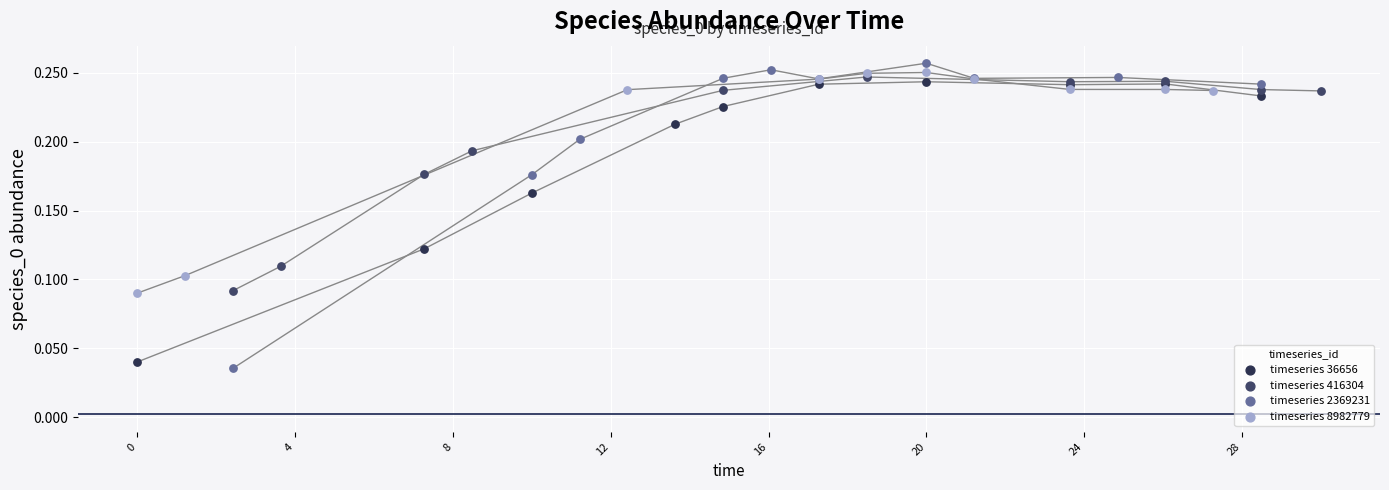

What are all the series names shown in the legend?

timeseries 36656, timeseries 416304, timeseries 2369231, timeseries 8982779